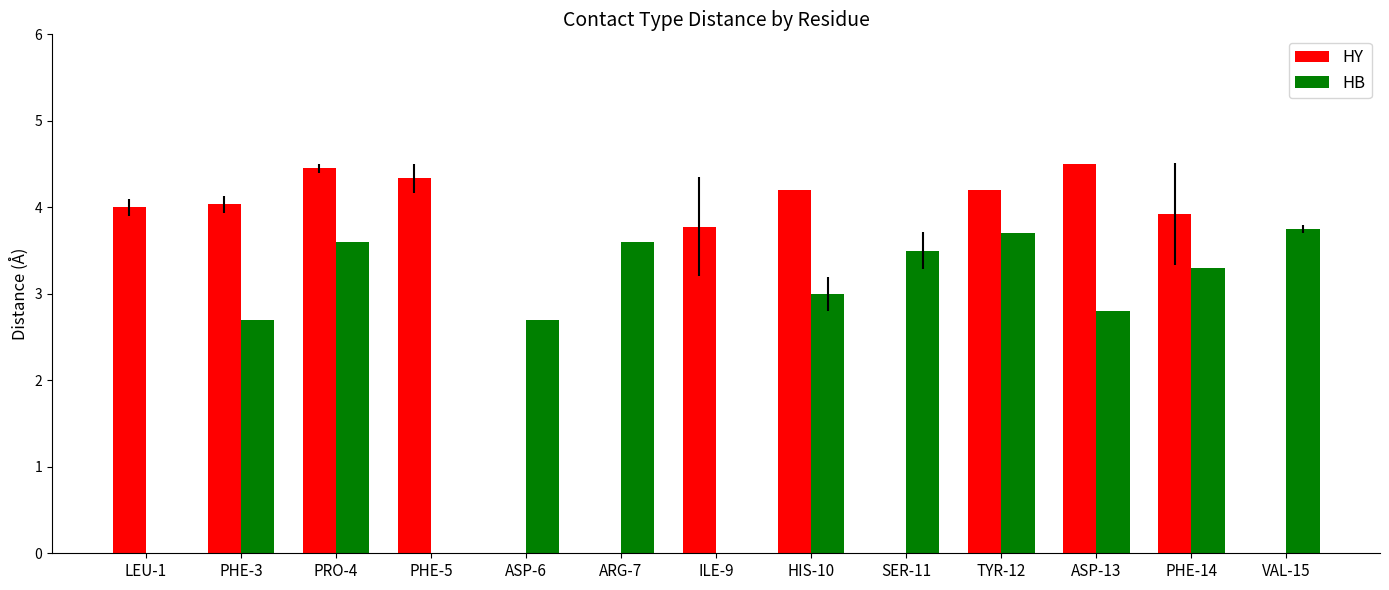

What is the average value of the HB series?

2.5